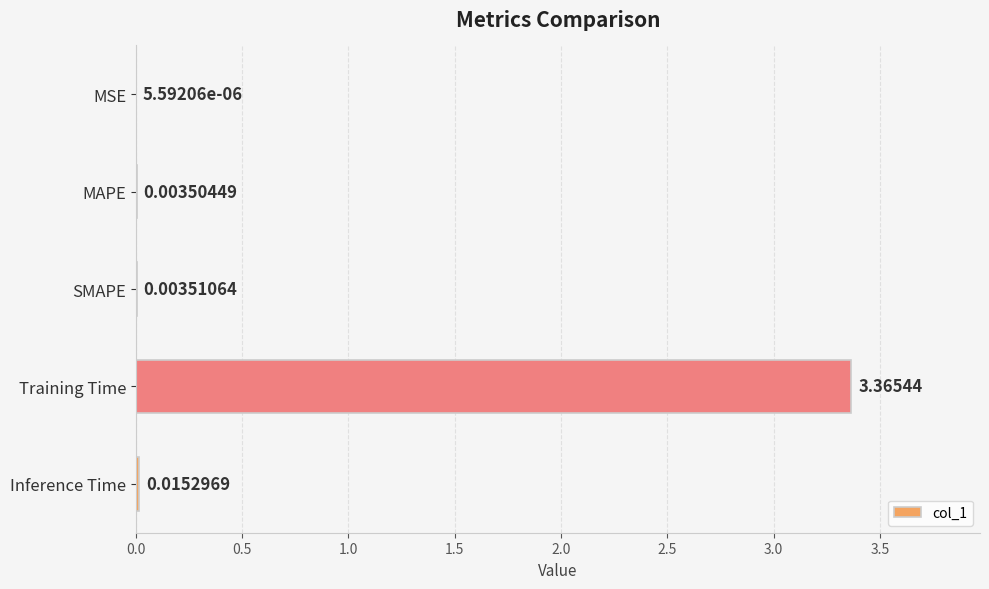

Where is the data nearest to the value 1?

Inference Time